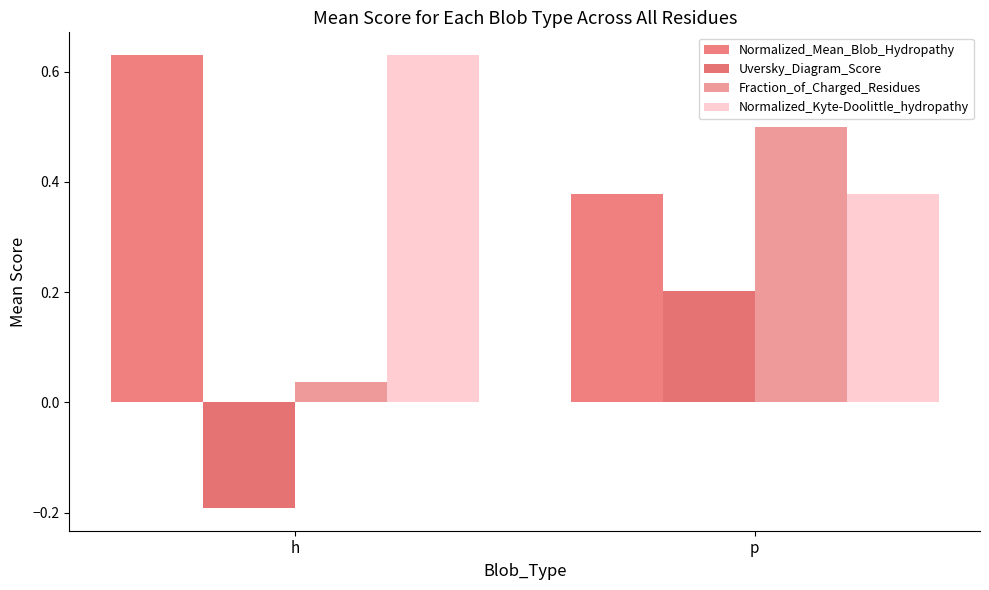

How many categories are shown in the chart?

2